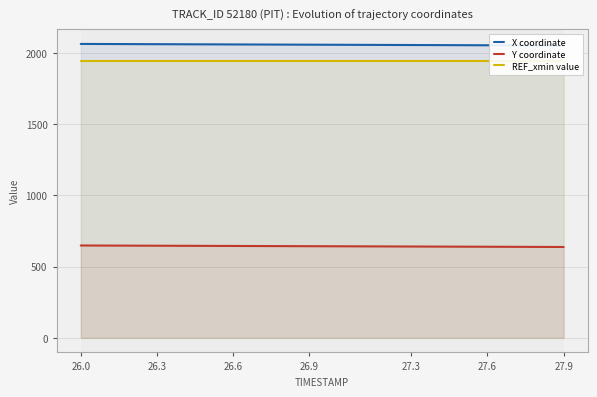

True or false: Y coordinate and X coordinate cross at least once.

False